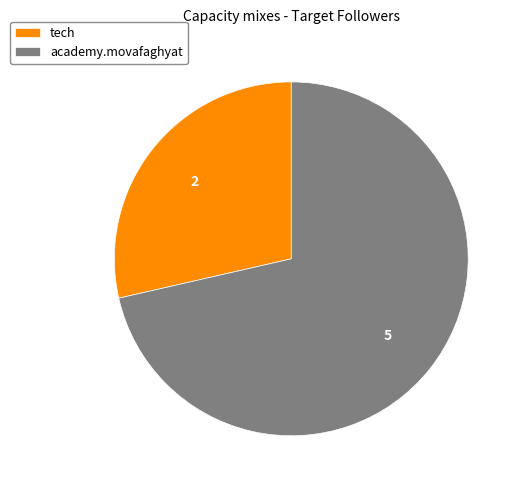

Is it true that academy.movafaghyat is 71% of the pie?

True